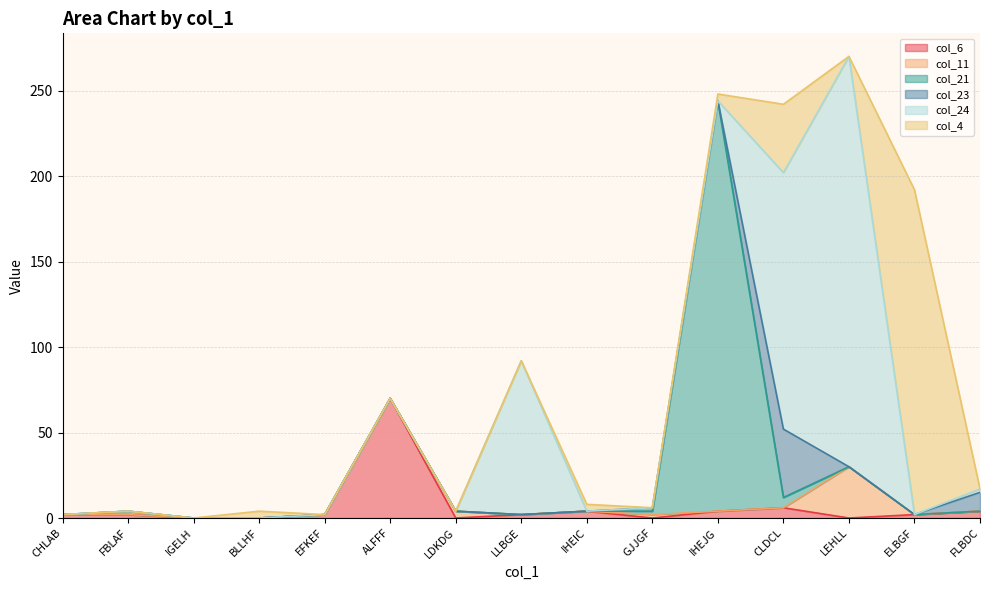

Which has a higher value, IHEIC or BLLHF?

IHEIC